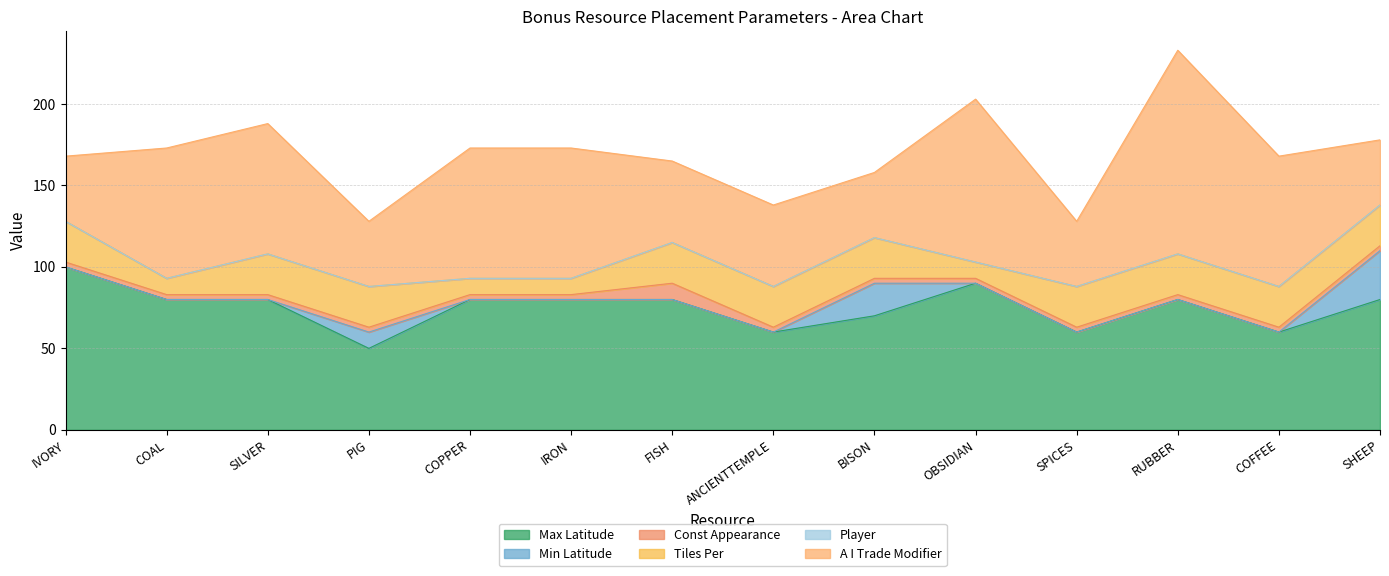

True or false: Max Latitude has a value of 24 at IRON.

False